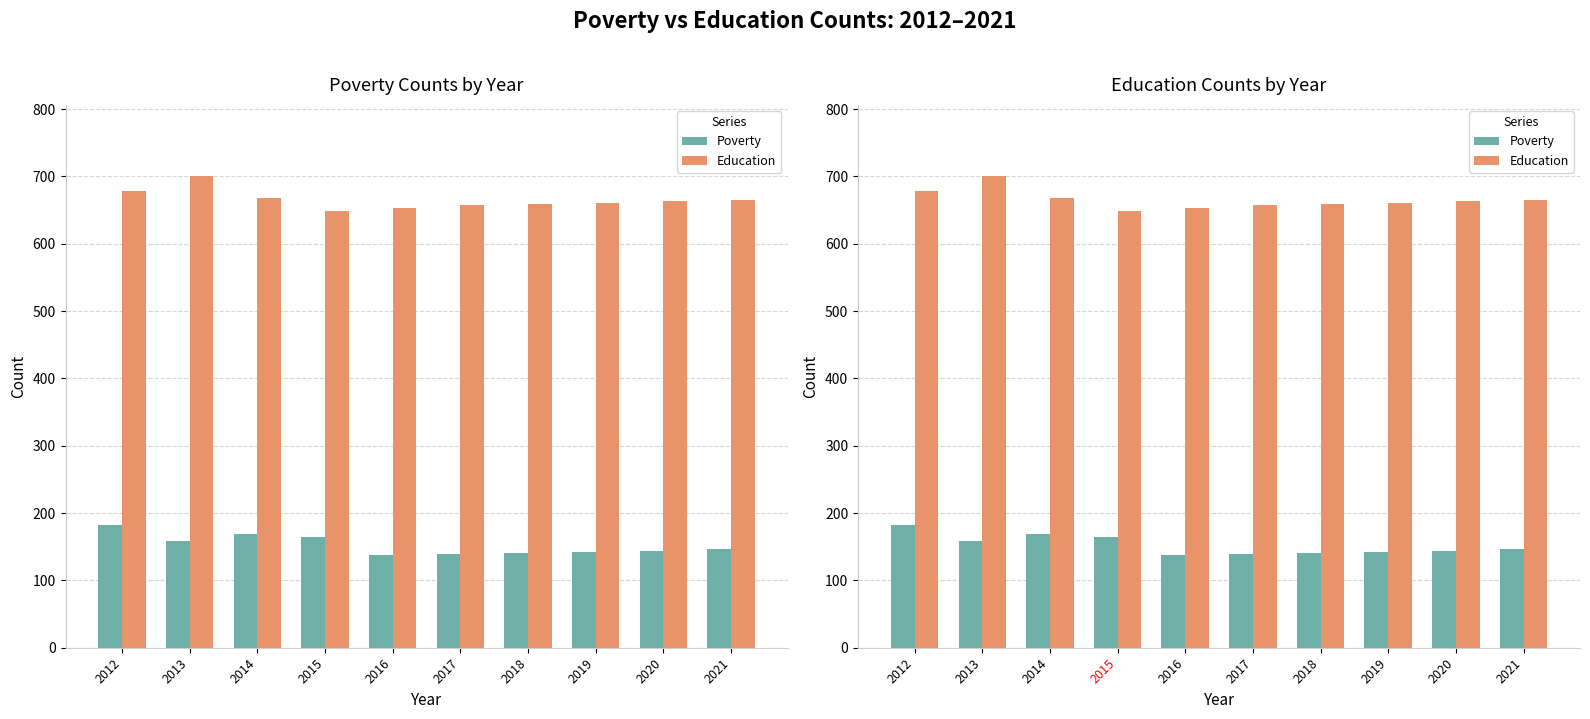

How many groups of bars are there?

10